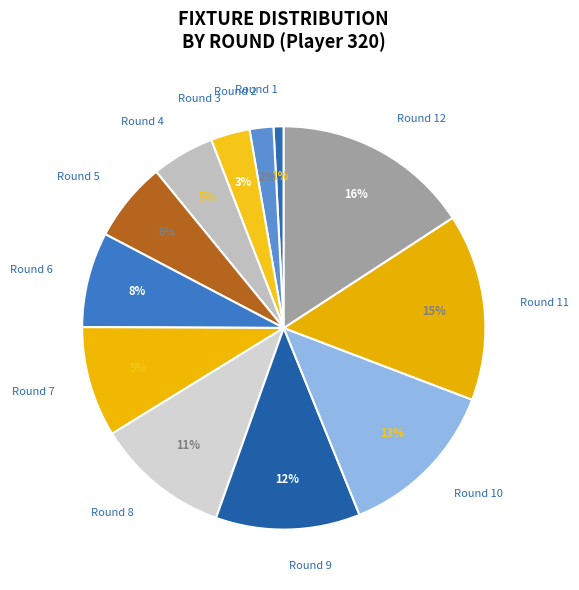

Is there any slice that represents more than half of the pie?

No